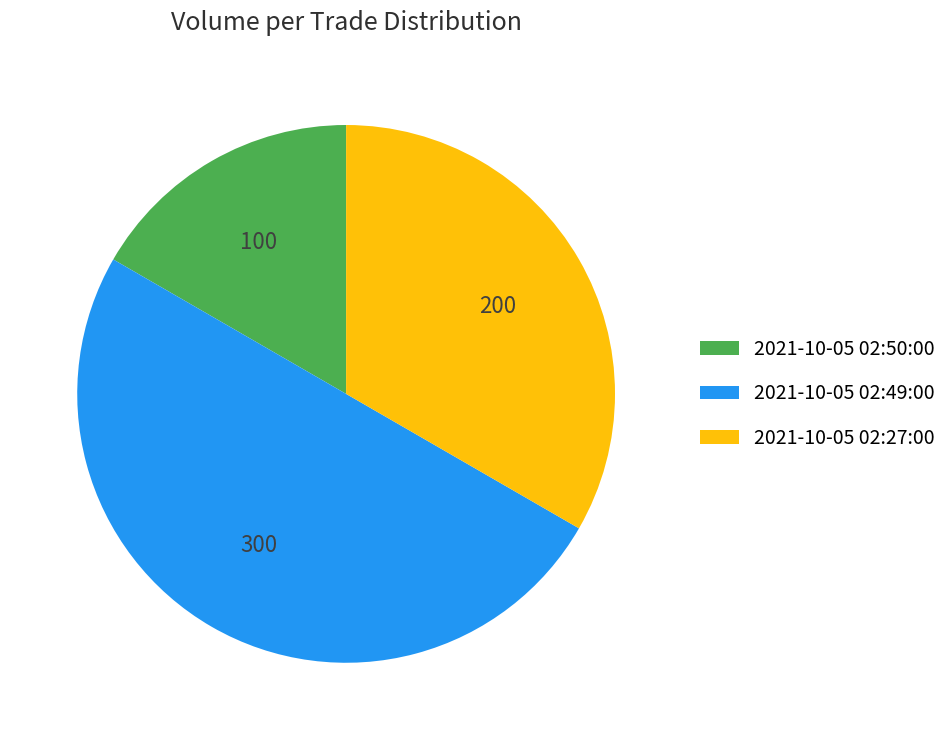

Combined, do 2021-10-05 02:27:00 and 2021-10-05 02:49:00 account for over 50%?

Yes